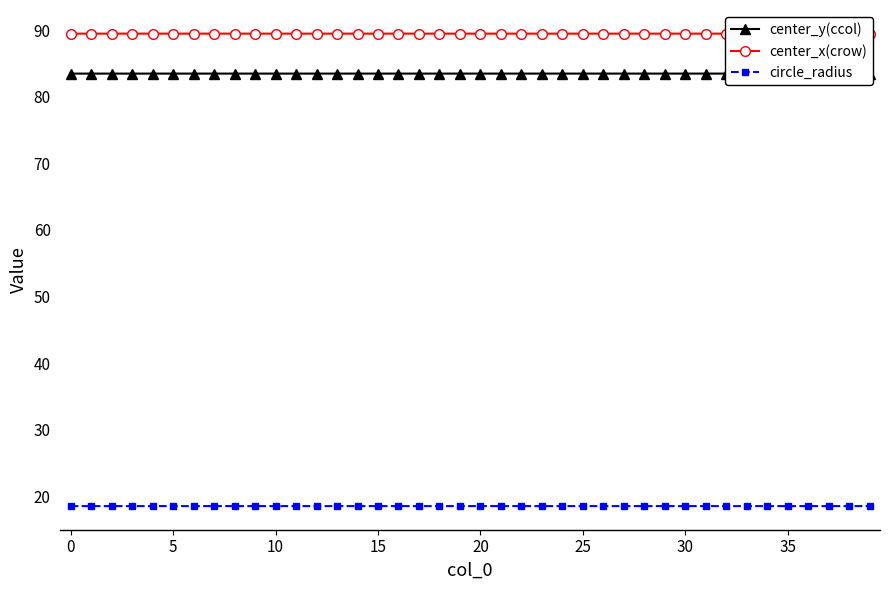

At which category is the sum across all series the highest?

38